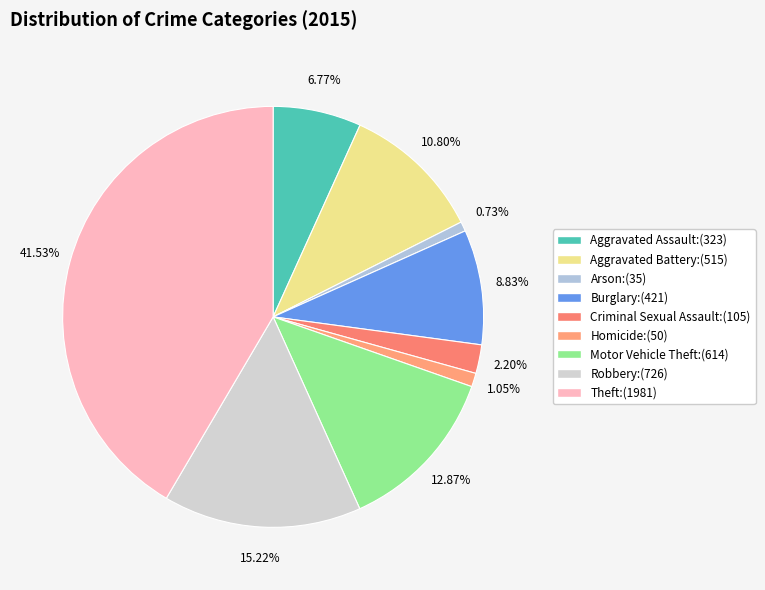

Which category has the biggest portion of the pie?

Theft